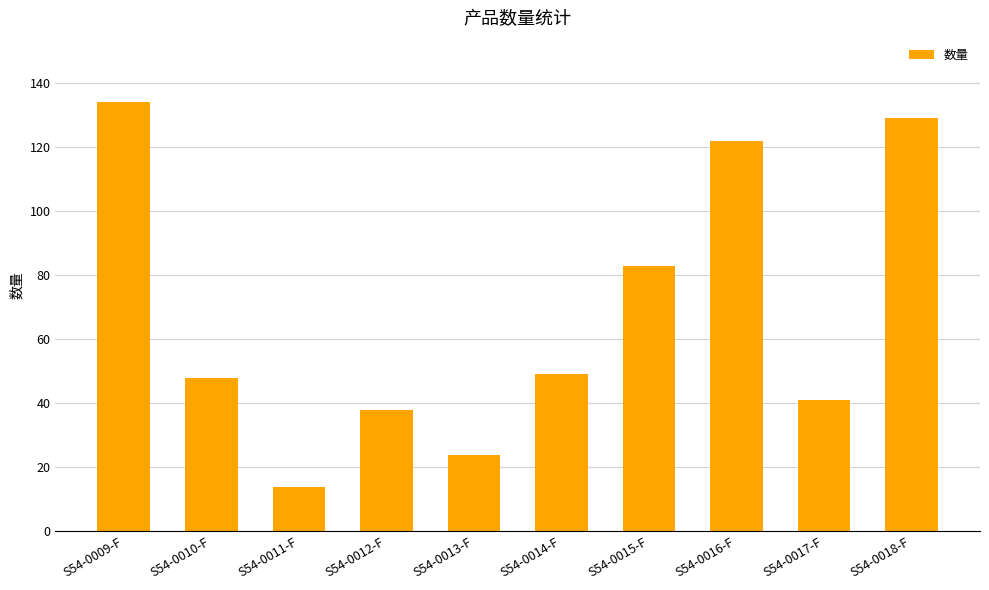

What is the label of the 8th bar from the right?

S54-0011-F